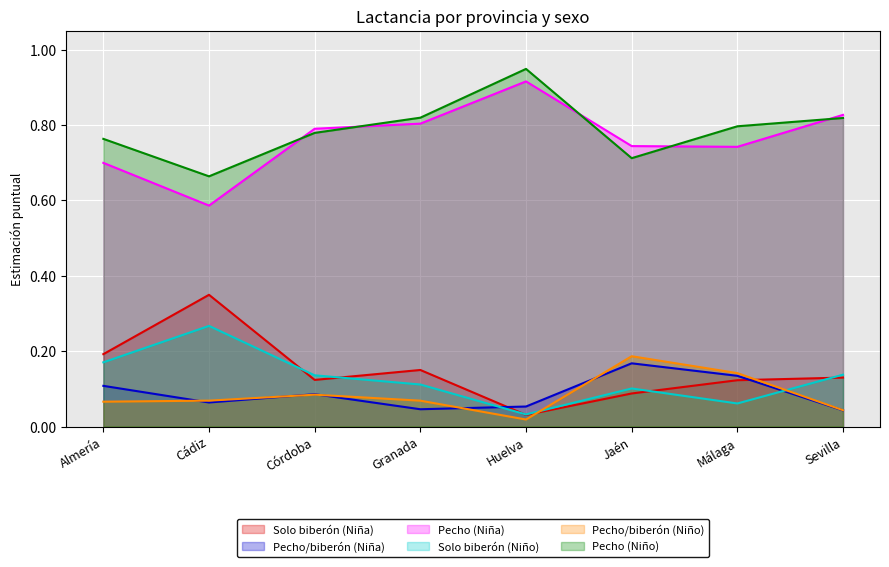

What is the total value across all series at Málaga?

2.0